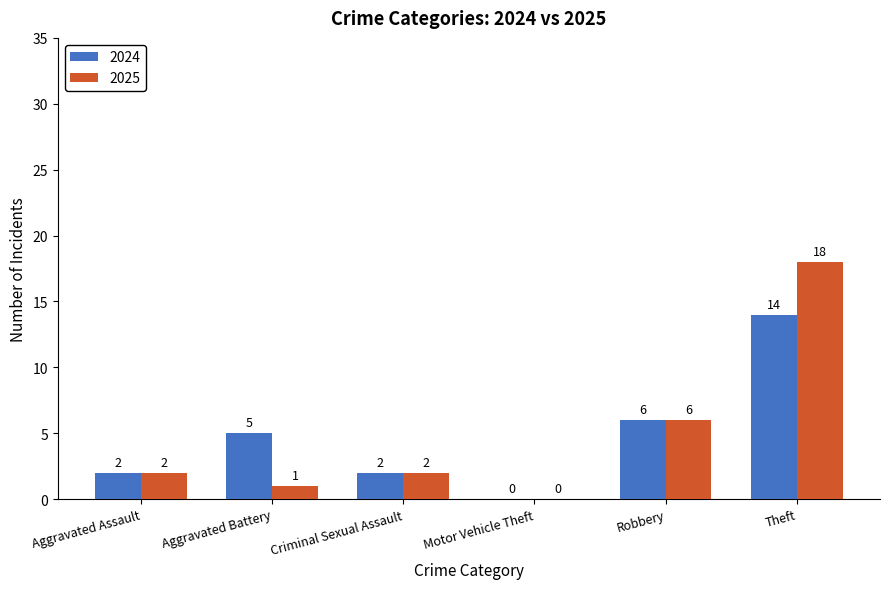

What is the greatest value displayed?

18